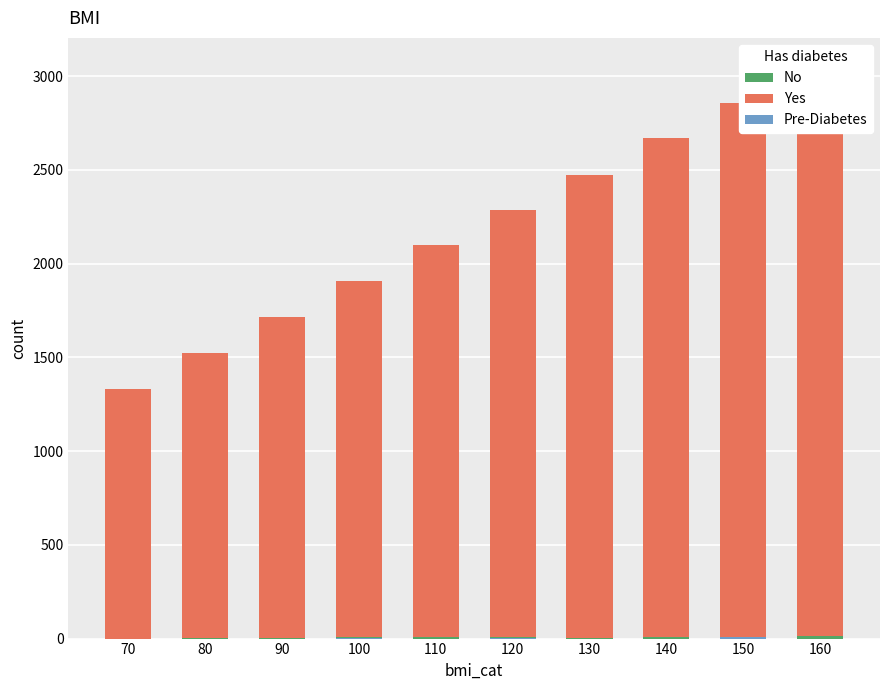

List the series in order of their peak value, lowest first.

Pre-Diabetes, No, Yes